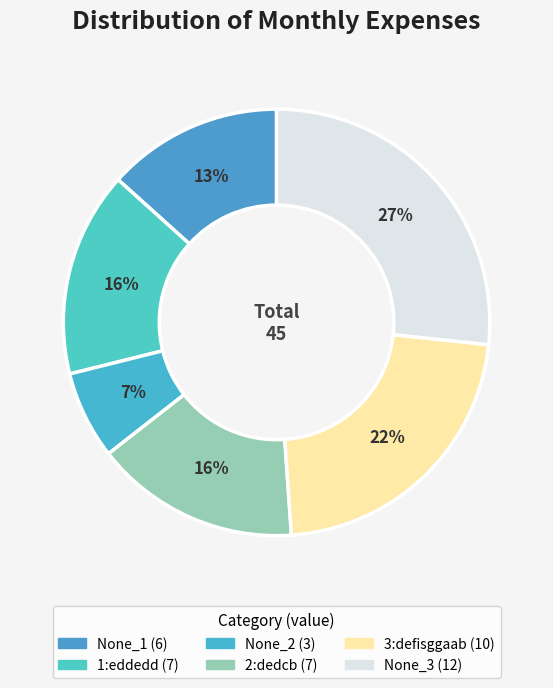

To the nearest percent, what is the combined percentage of 3:defisggaab and 1:eddedd?

38%